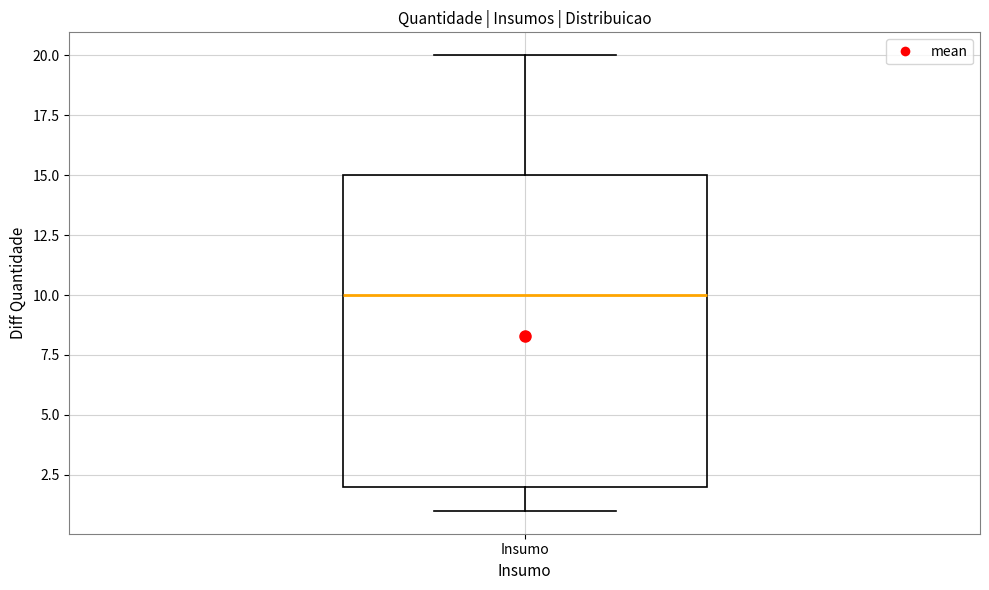

Transcribe this box plot: give where the median line is, the range the box spans, and where the two whiskers end, as read against the y-axis. The values are not printed on the chart, so give them approximately, as read against the axis.

median 10, box 2 to 15, whiskers 1 to 20